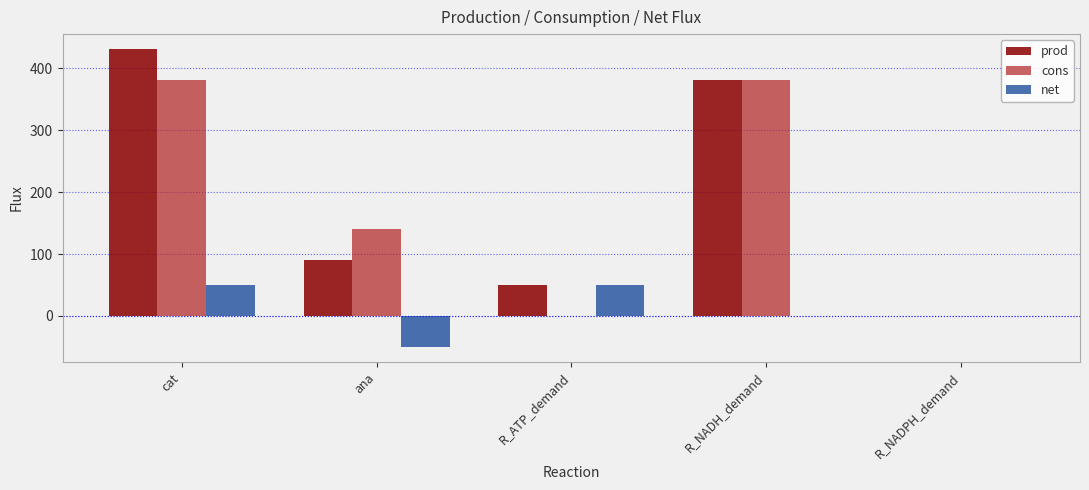

At which label does prod reach its peak?

cat